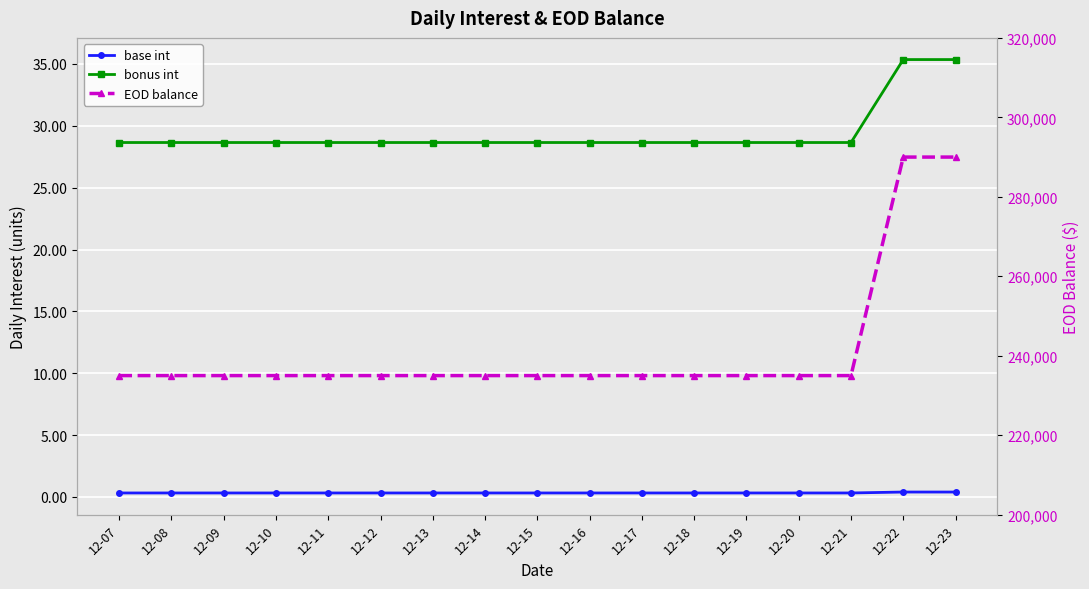

What is the value of the EOD balance point at the 16th from the left?

290000.0